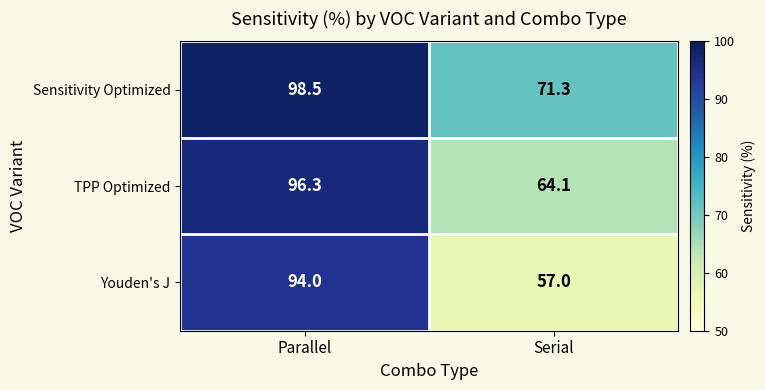

Reading left to right, extract all data points from this chart.

Sensitivity Optimized: Parallel=98.5	Serial=71.3
TPP Optimized: Parallel=96.3	Serial=64.1
Youden's J: Parallel=94.0	Serial=57.0